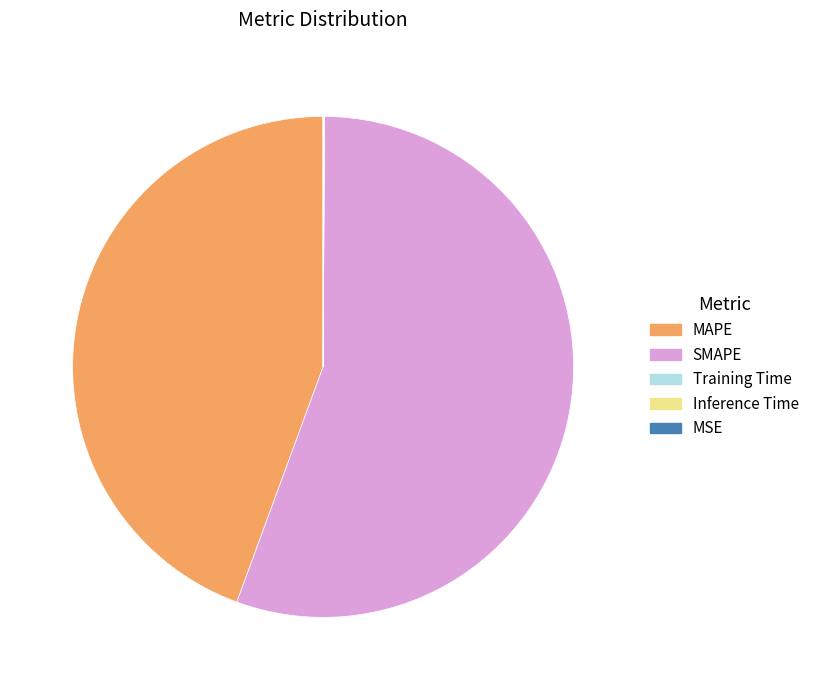

Is MAPE the majority of the pie?

No